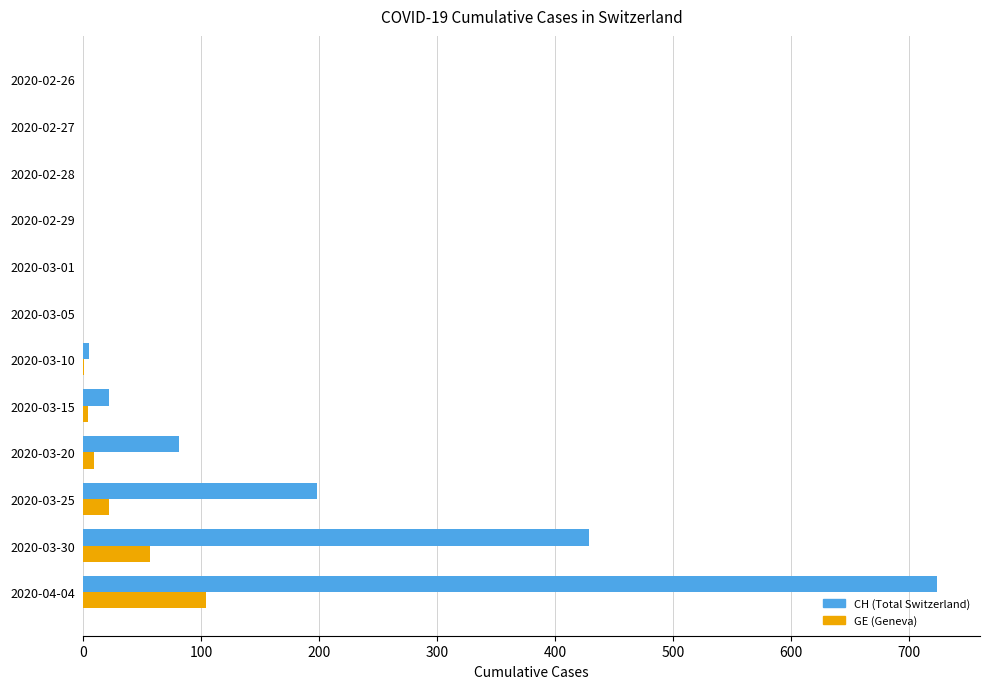

Which series has the largest total across all categories?

CH (Total Switzerland)